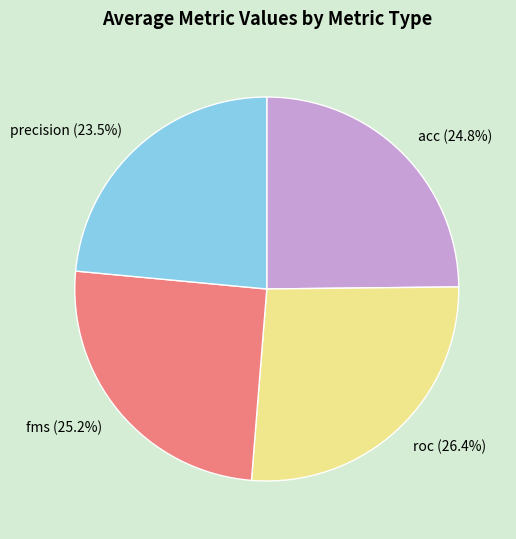

Approximately how many times larger is the value at roc (26.4%) compared to precision (23.5%)?

1.1